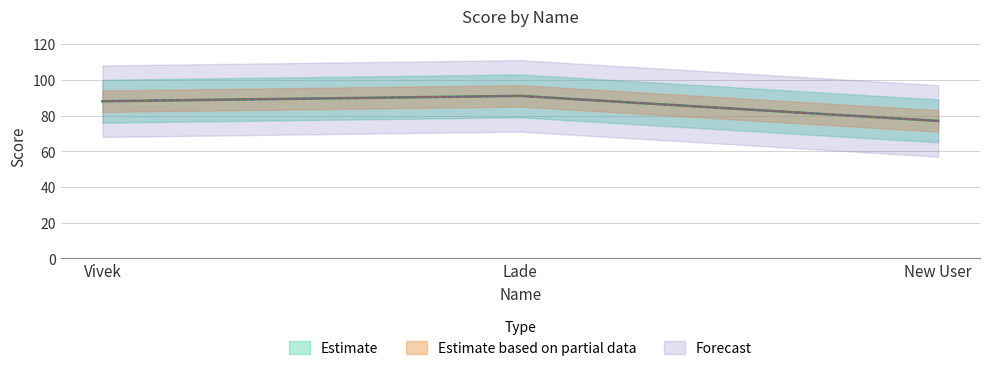

Count the number of categories in the chart.

3